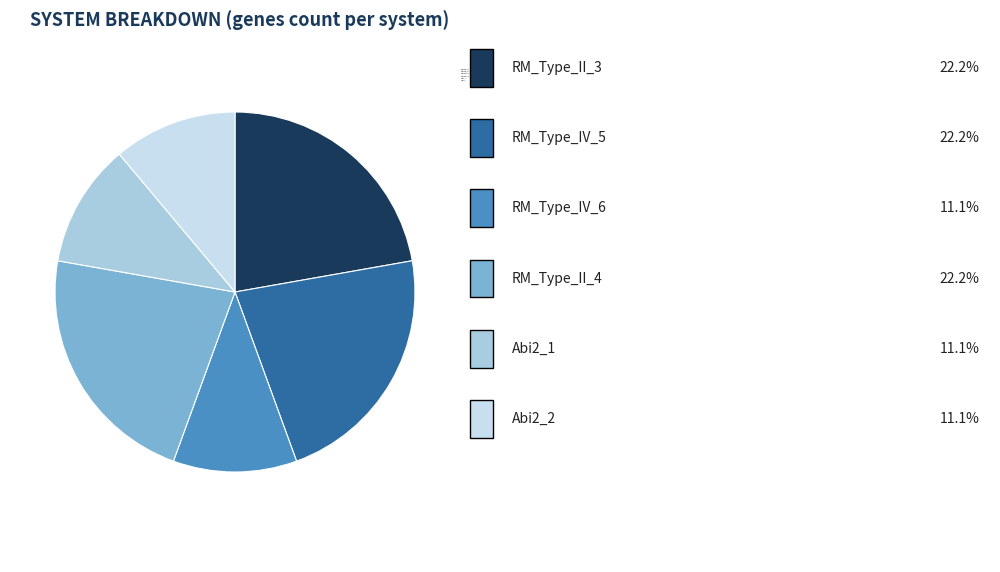

Is there any slice that represents more than half of the pie?

No